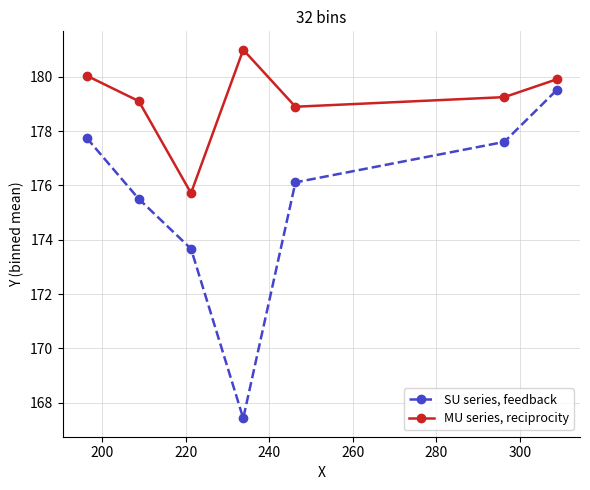

What is the difference between the second highest and second lowest values in the MU series, reciprocity series?

1.1